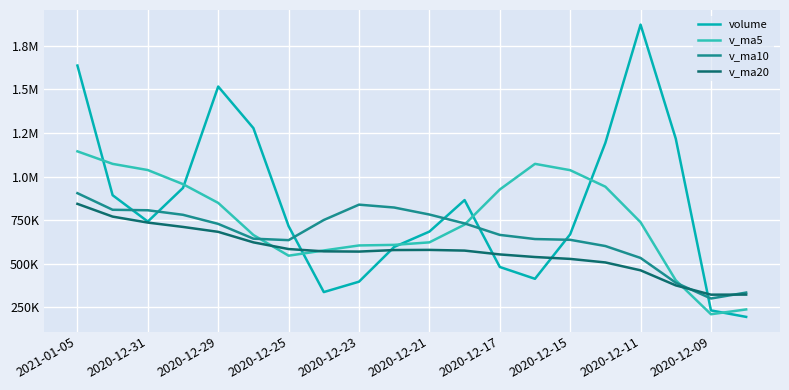

Does the chart have visible grid lines?

Yes